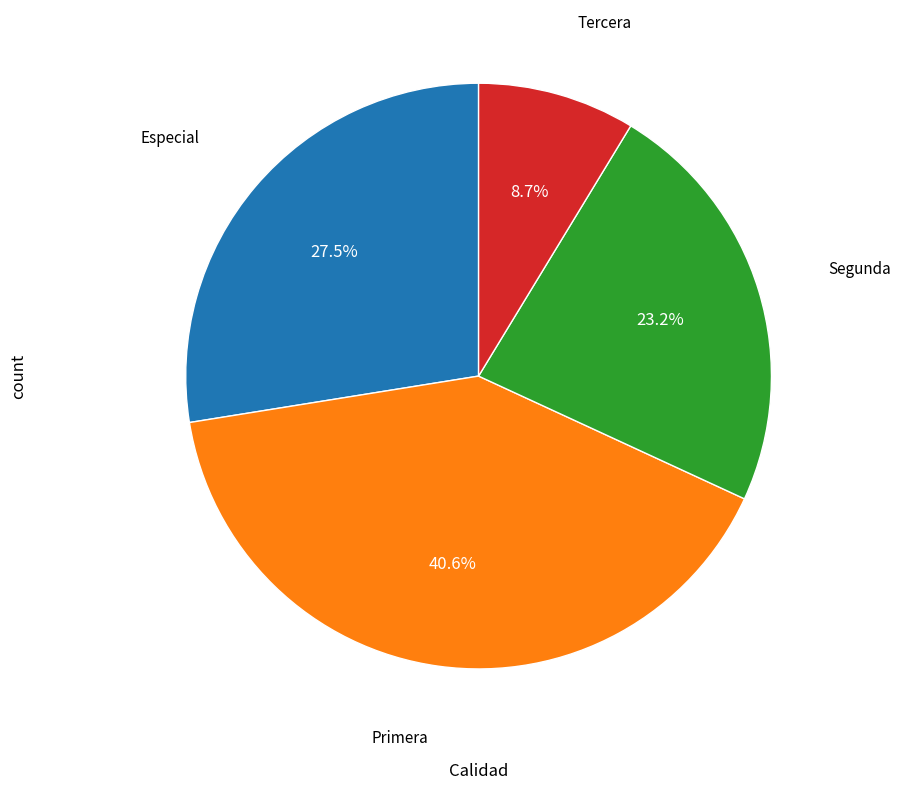

Is there a majority slice in this chart?

No